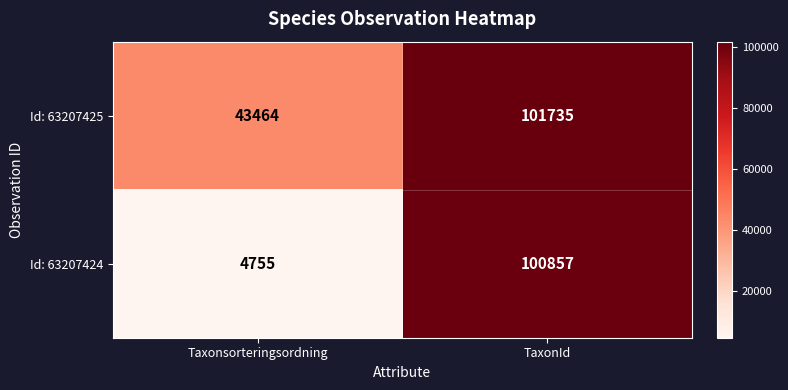

What is the difference between the Id: 63207425 values at Taxonsorteringsordning and TaxonId?

58271